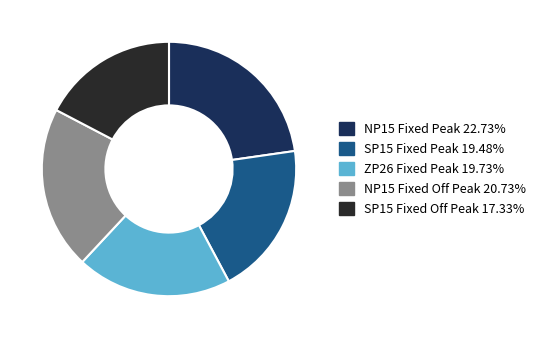

Do NP15 Fixed Peak and SP15 Fixed Off Peak together represent more than half of the pie?

No